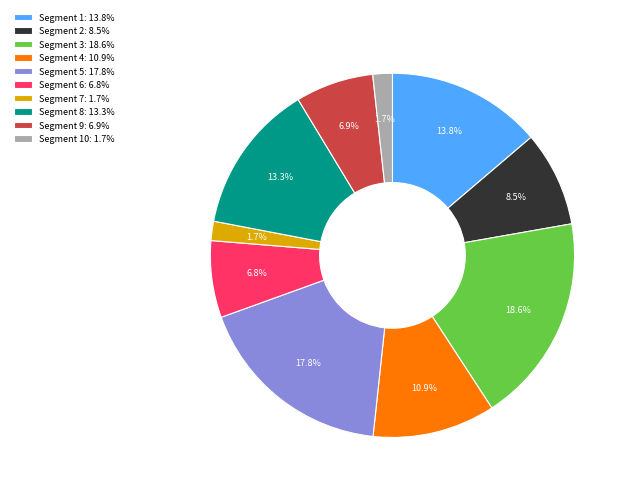

Is the sum of Segment 1: 13.8% and Segment 8: 13.3% greater than half?

No